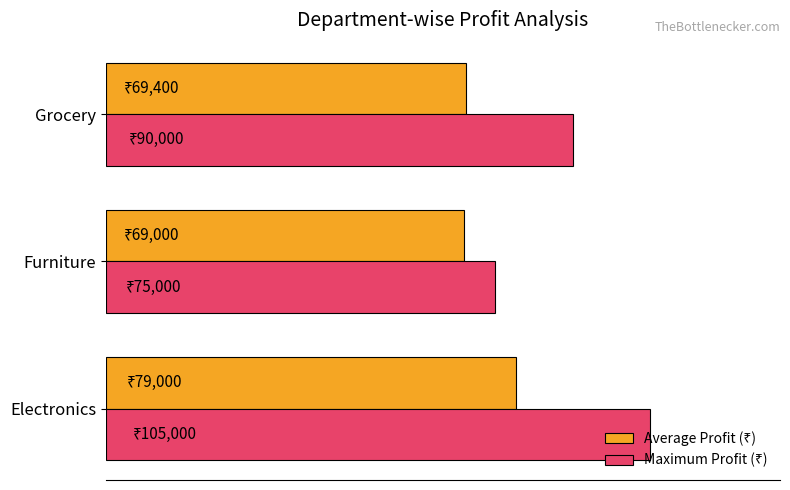

How many data points in Maximum Profit (₹) are above 90000?

1